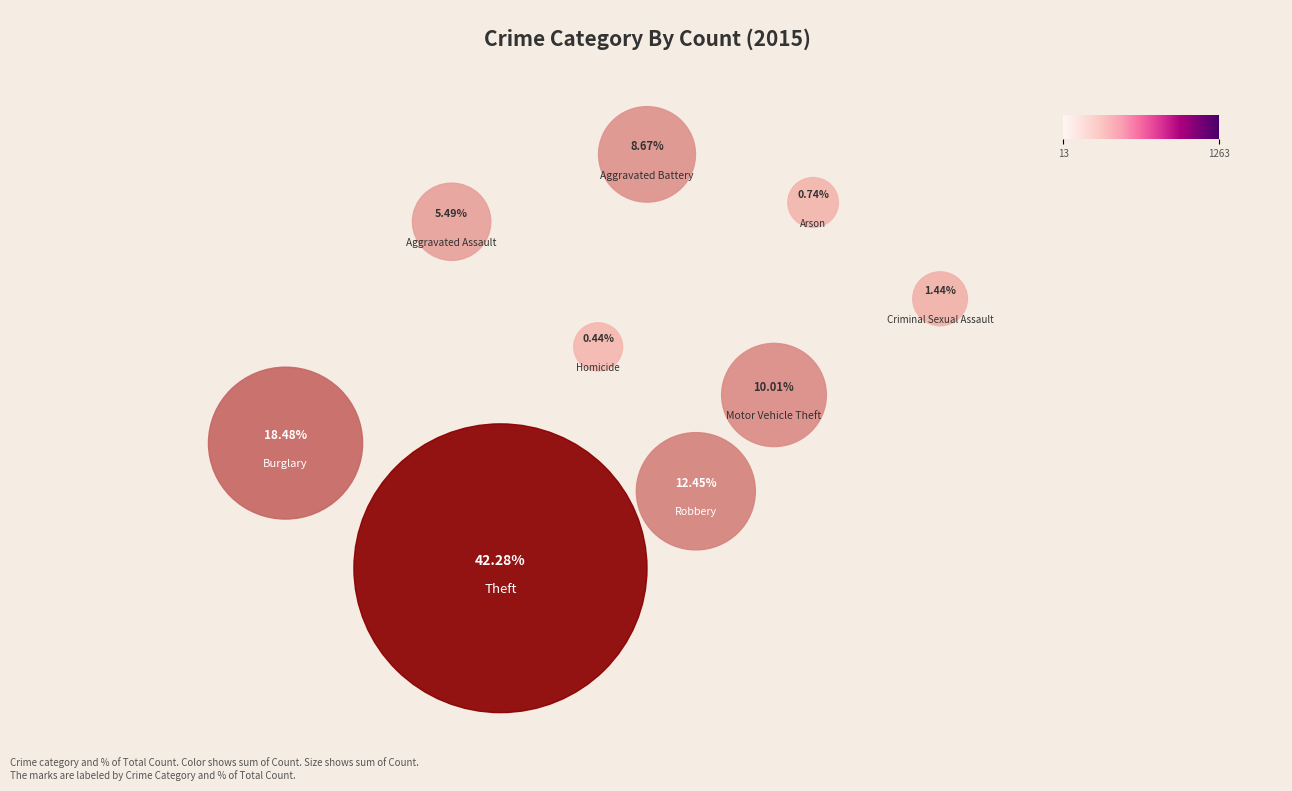

What percentage is the Motor Vehicle Theft slice, to the nearest percent?

10%